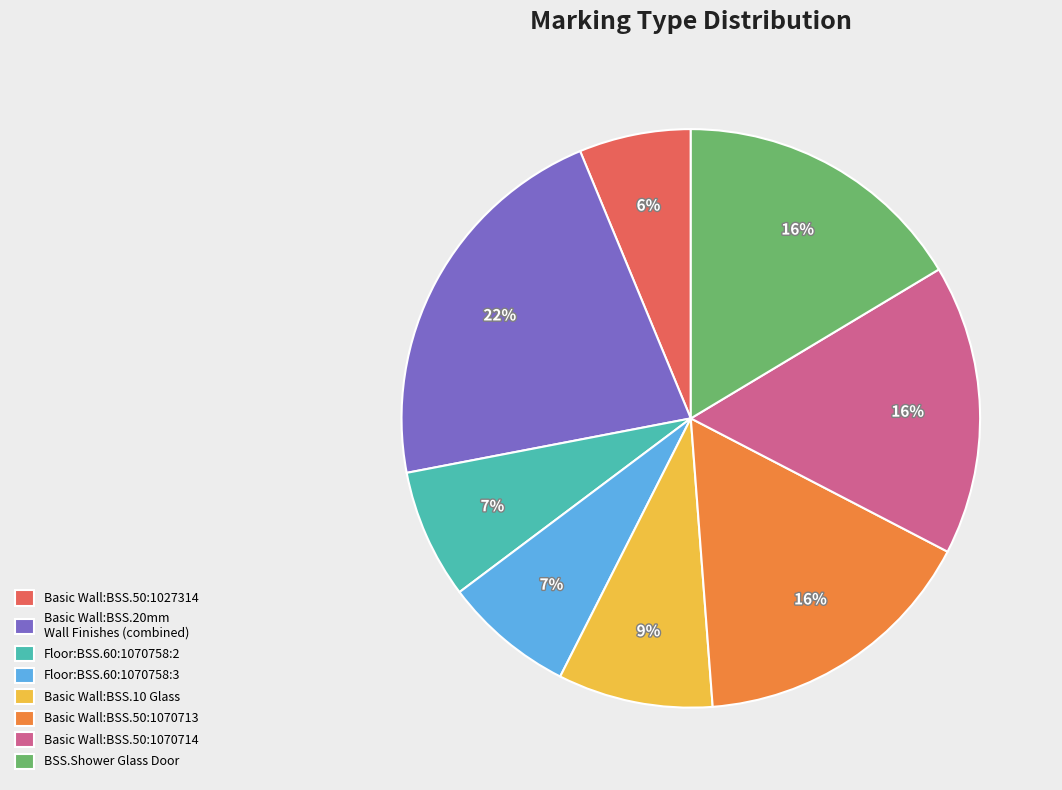

Do Basic Wall:BSS.50:1027314 and Floor:BSS.60:1070758:3 together represent more than half of the pie?

No